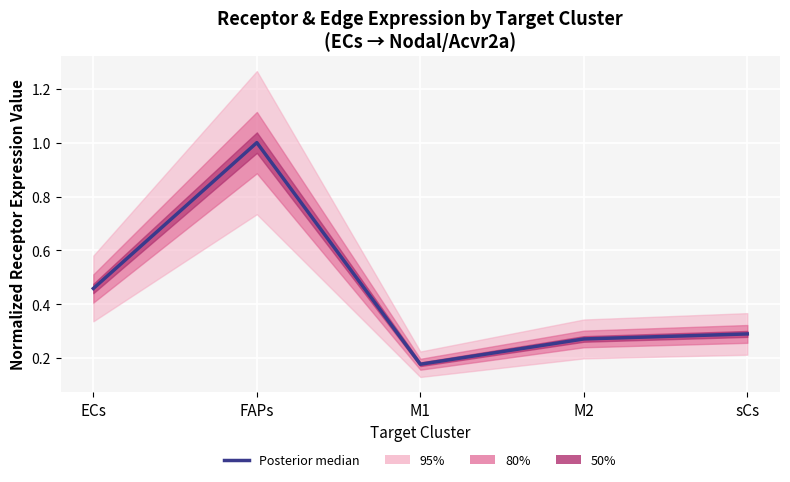

What is the greatest value displayed?

1.0